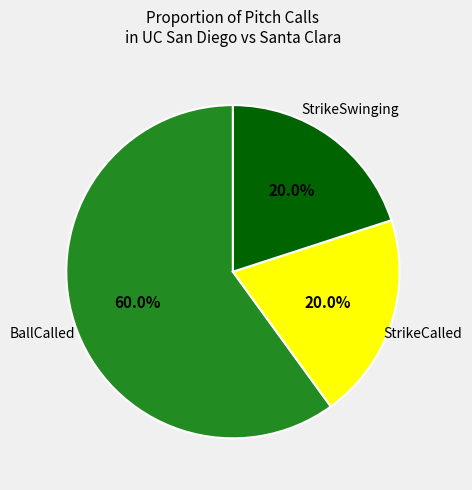

Is there a majority slice in this chart?

Yes